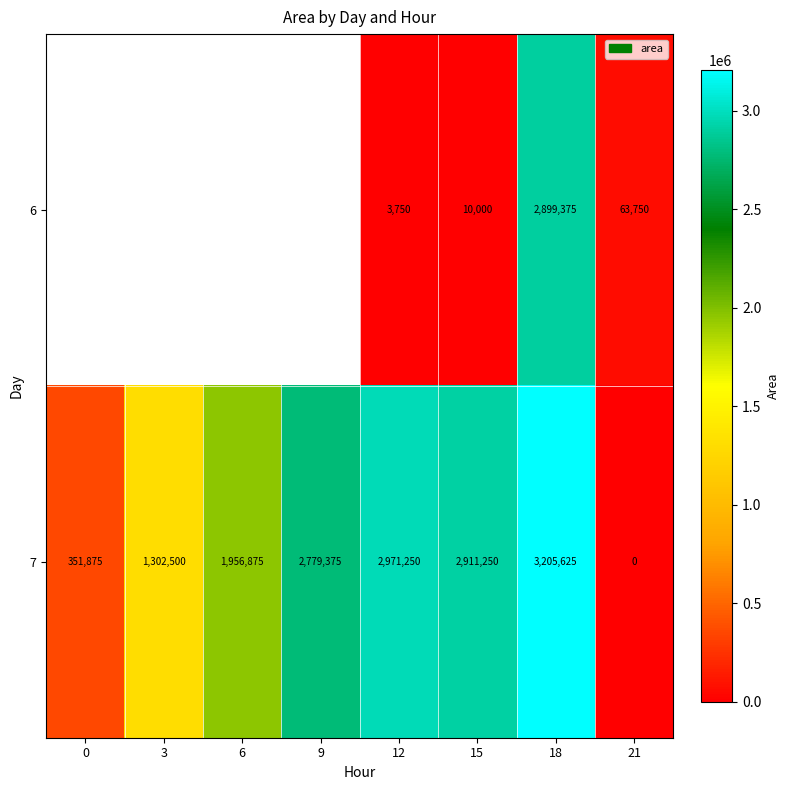

Rank the series at 12 from lowest to highest value.

6, 7